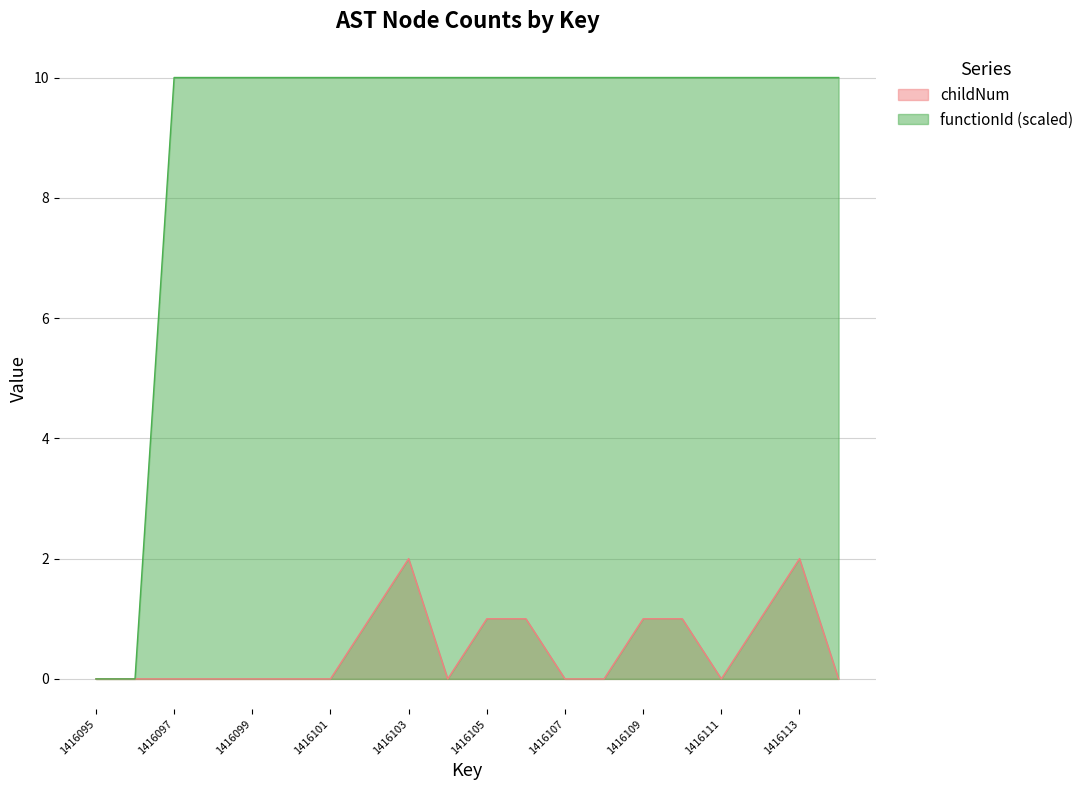

True or false: childNum has more than 1 interior local peaks.

True